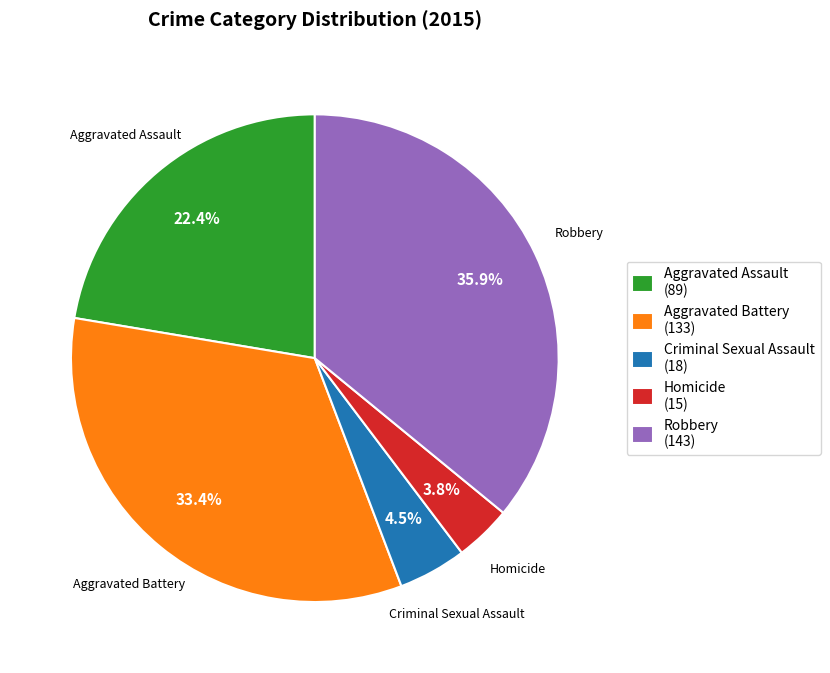

To the nearest percent, what is the average slice percentage?

20%